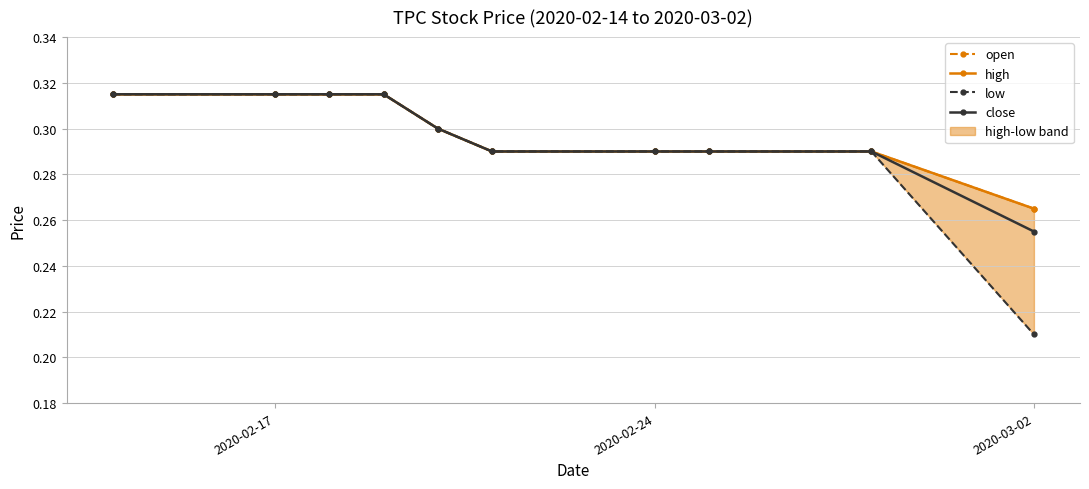

Which label corresponds to the largest value in the chart?

2020-02-17